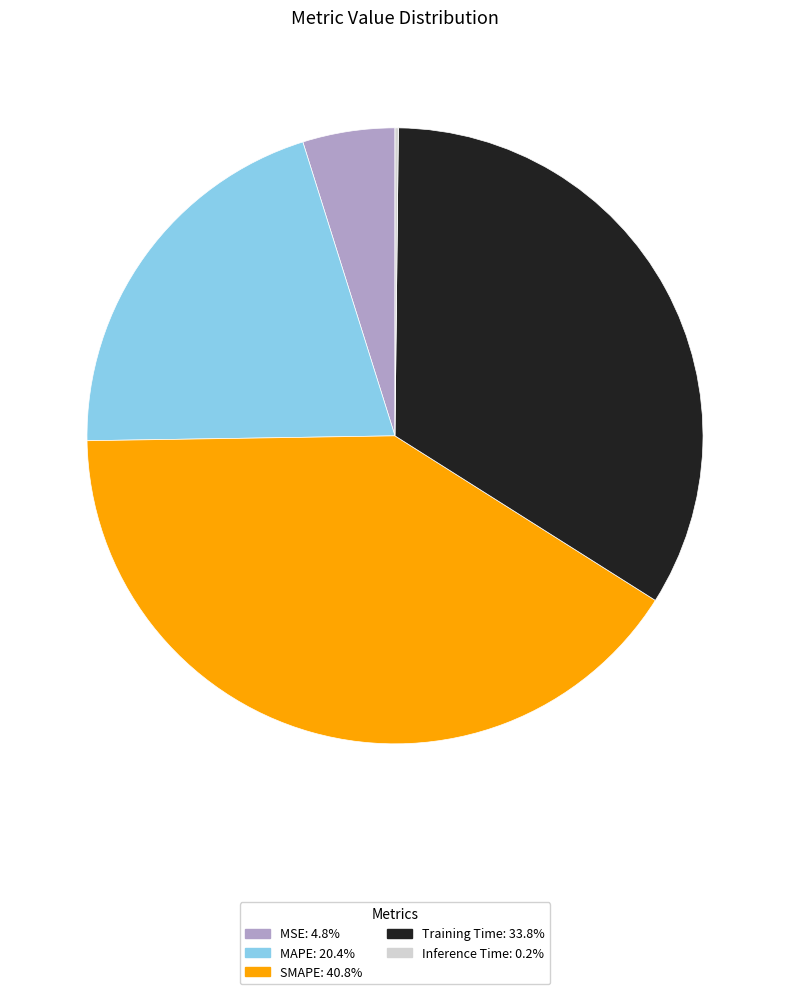

Which slice is the largest?

SMAPE